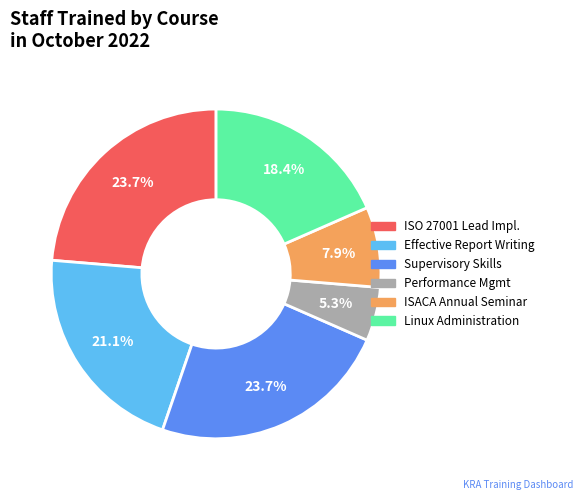

Is there a majority slice in this chart?

No